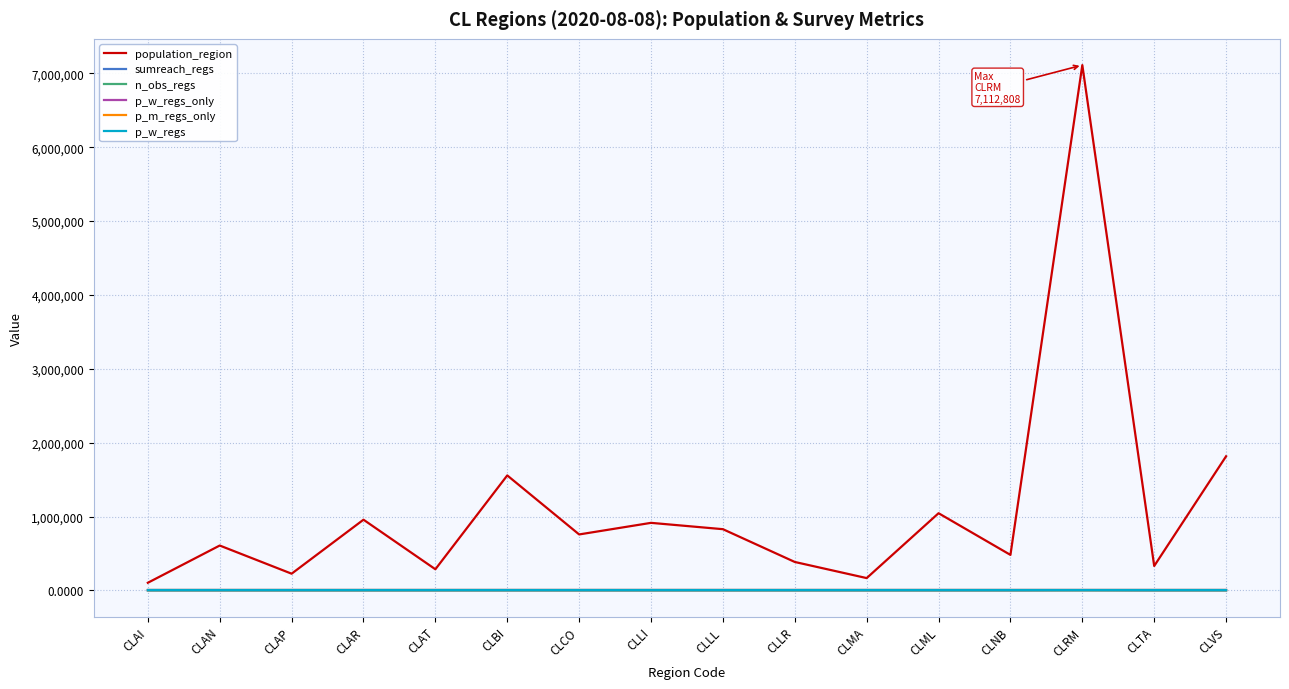

True or false: p_m_regs_only and n_obs_regs cross at least once.

False